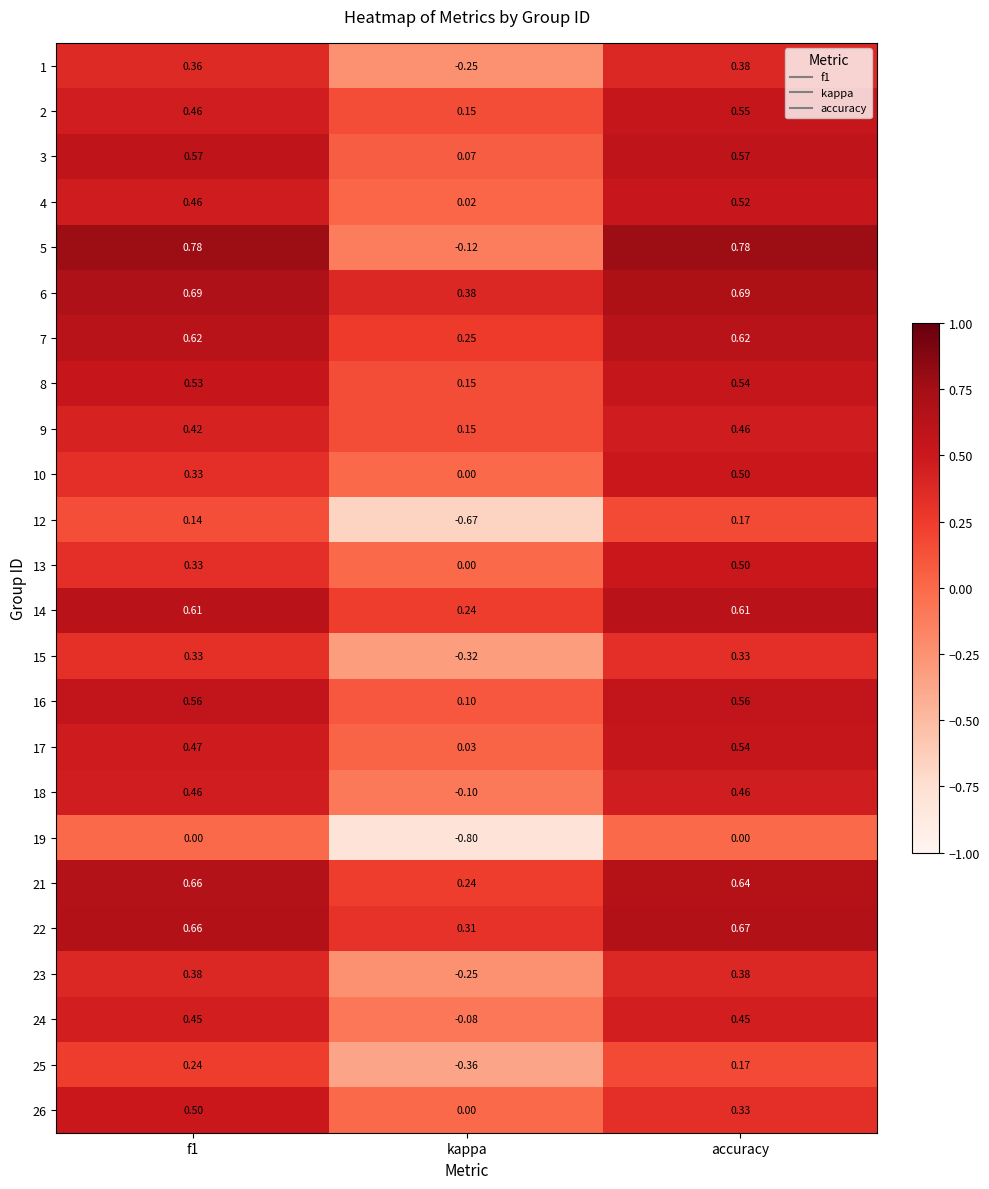

At which label does 8 reach its minimum?

kappa